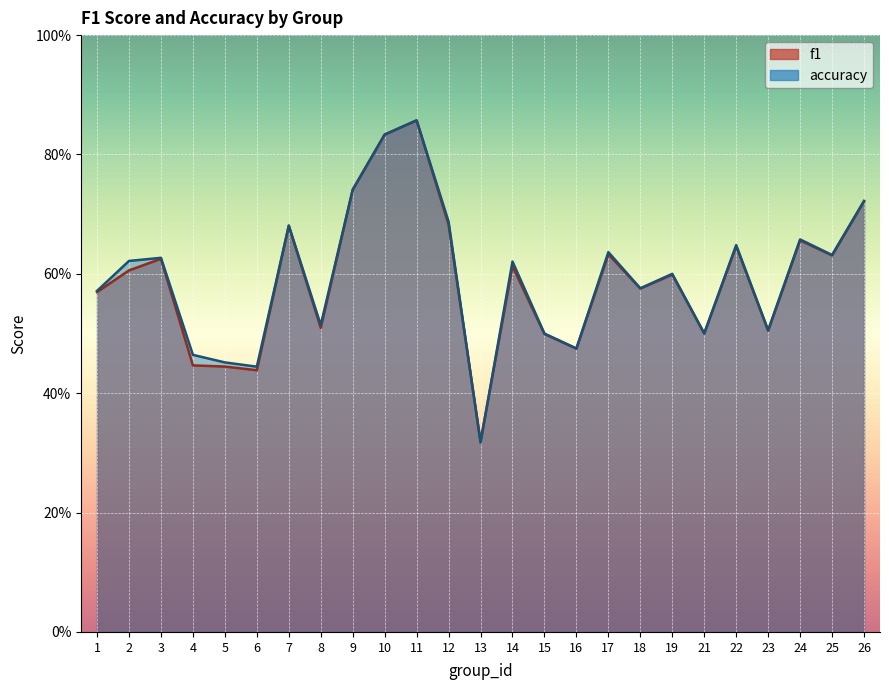

Between 2 and 26, which is larger?

26